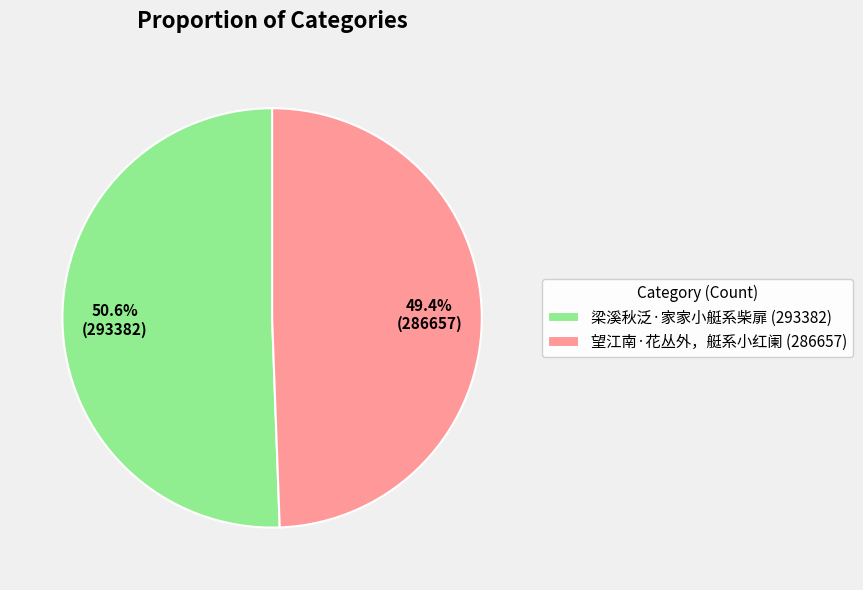

To the nearest percent, what portion does 望江南·花丛外，艇系小红阑 represent?

49%